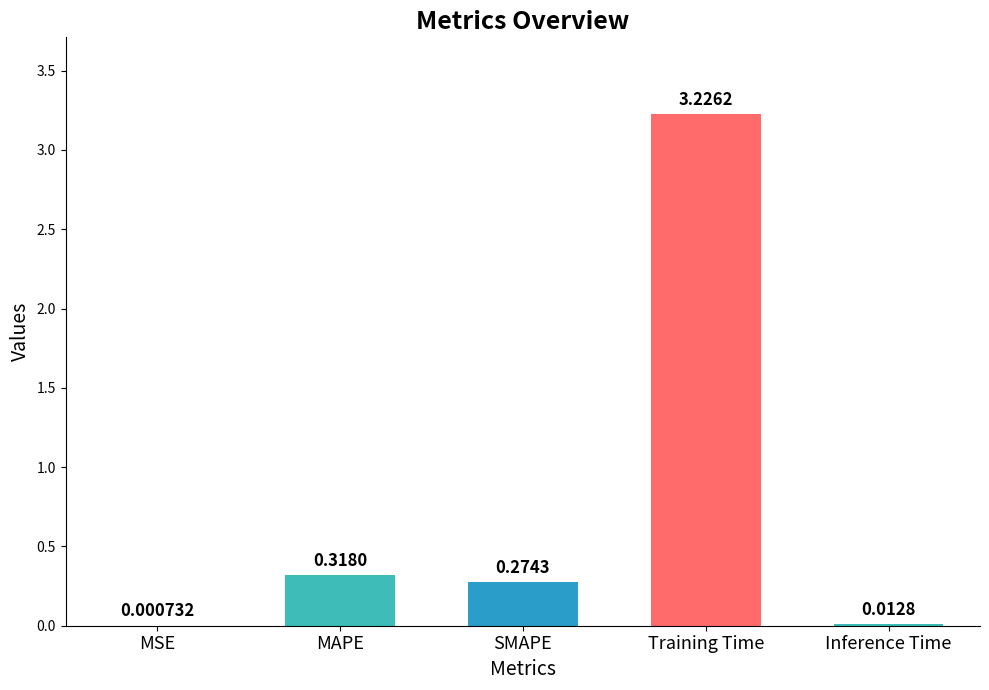

What is the sum of the values at SMAPE and Training Time?

3.5